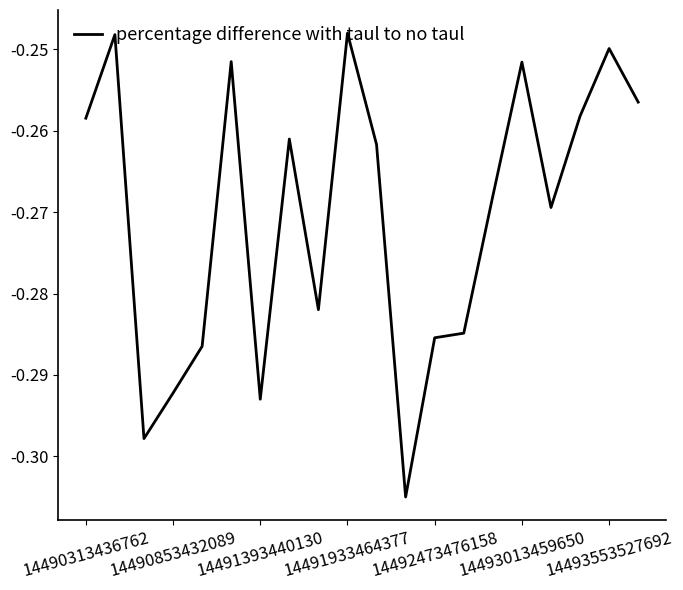

What is the average value?

-0.3